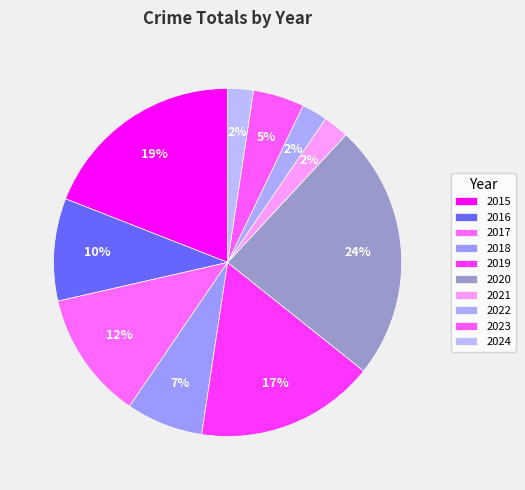

Is there a majority slice in this chart?

No